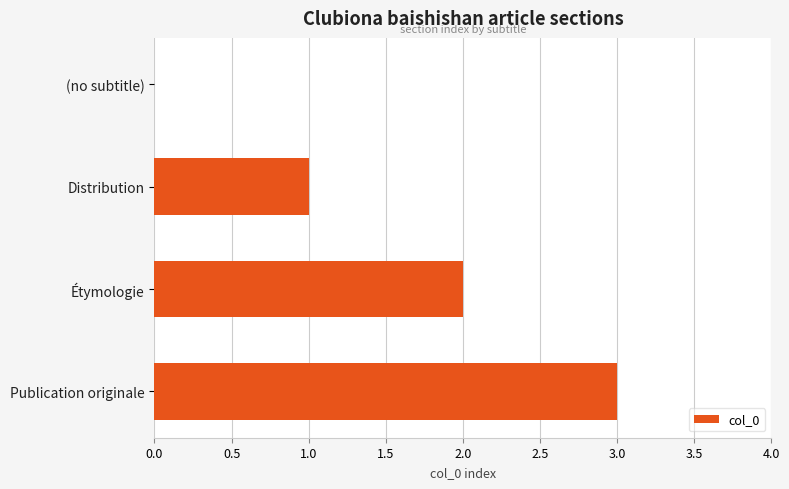

How many data points does each series have?

4